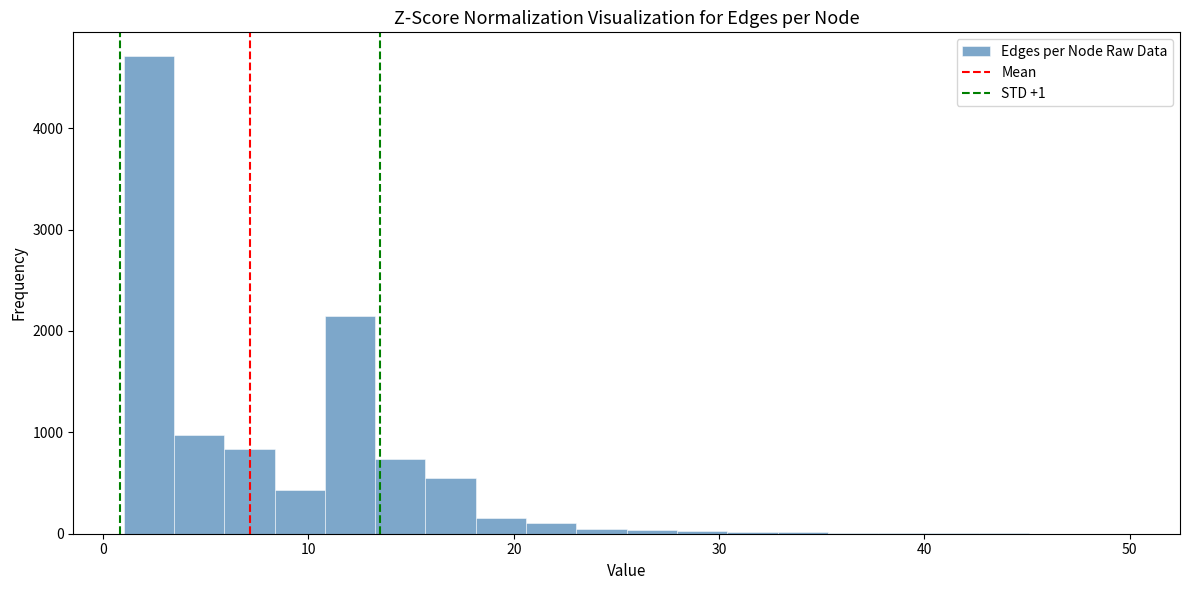

Around what value on the x-axis is the tallest bar? Give the approximate position of its centre, as read against the axis.

2